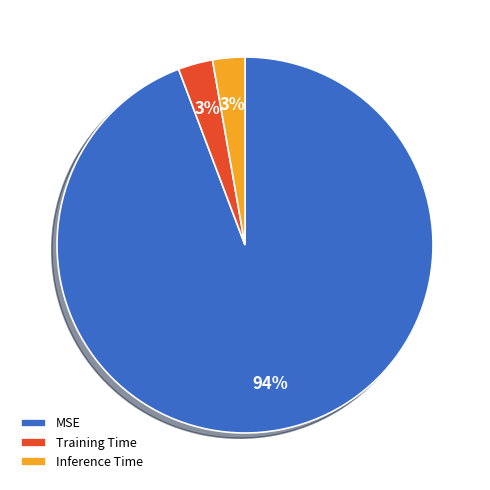

Does MSE represent more than half of the total?

Yes